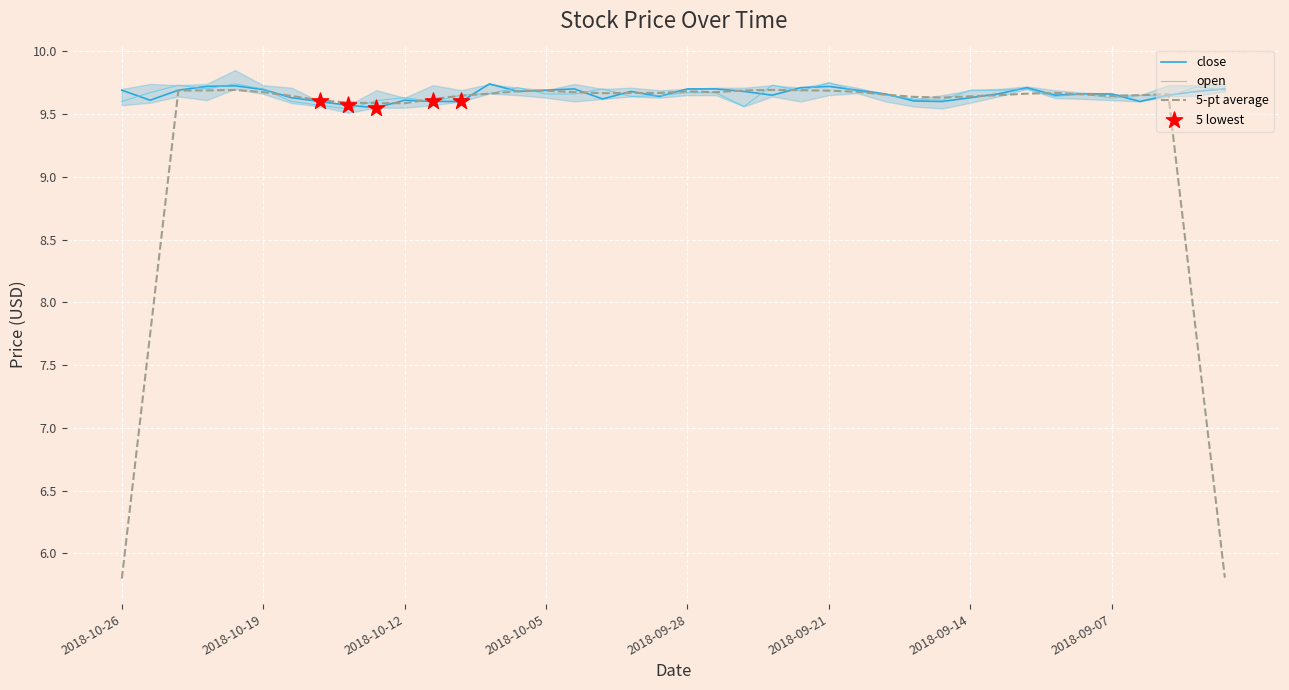

Is the value of open at 2018-10-11 greater than the value of close at 2018-10-23?

No